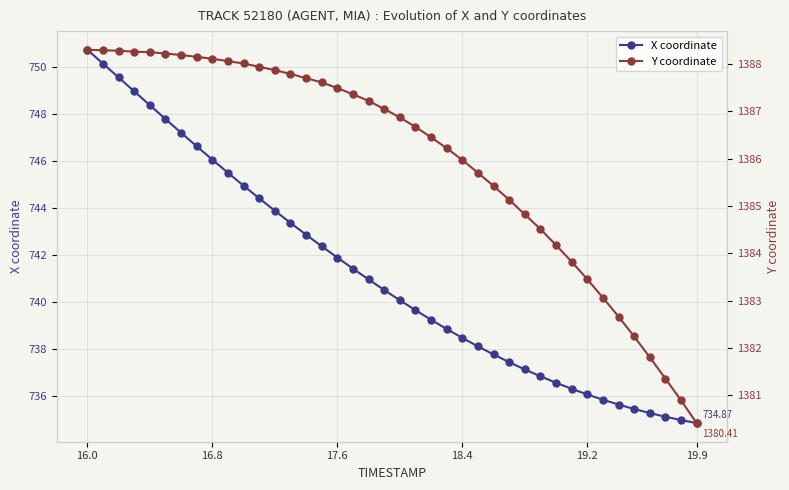

The X coordinate series shows 741.9 at 17.6. True or false?

True